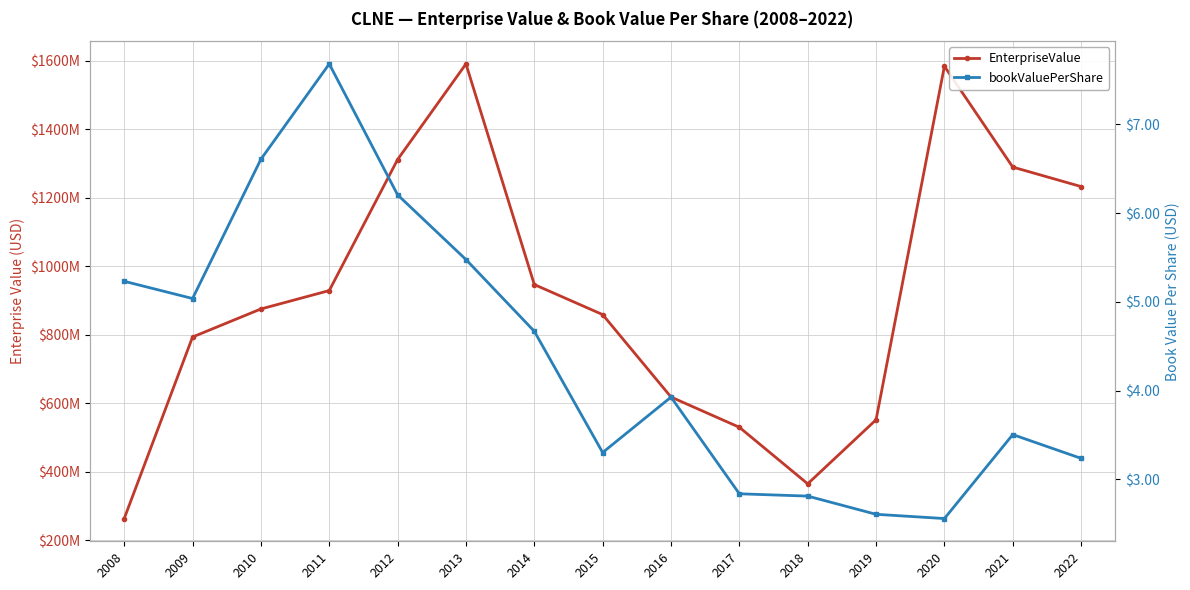

At which label does EnterpriseValue reach its minimum?

2008